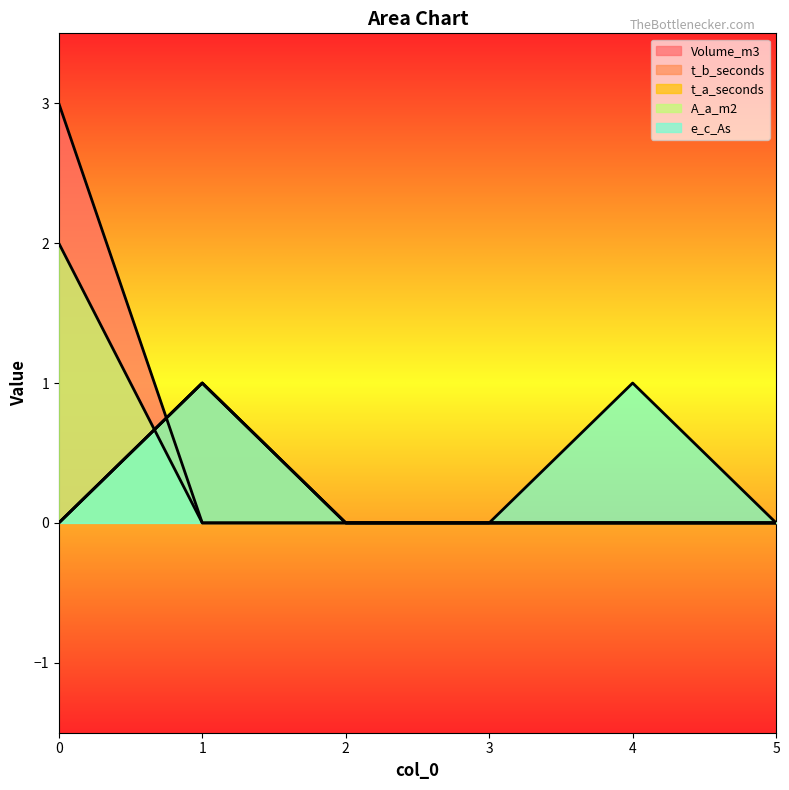

The e_c_As series shows -1 at 2. True or false?

False